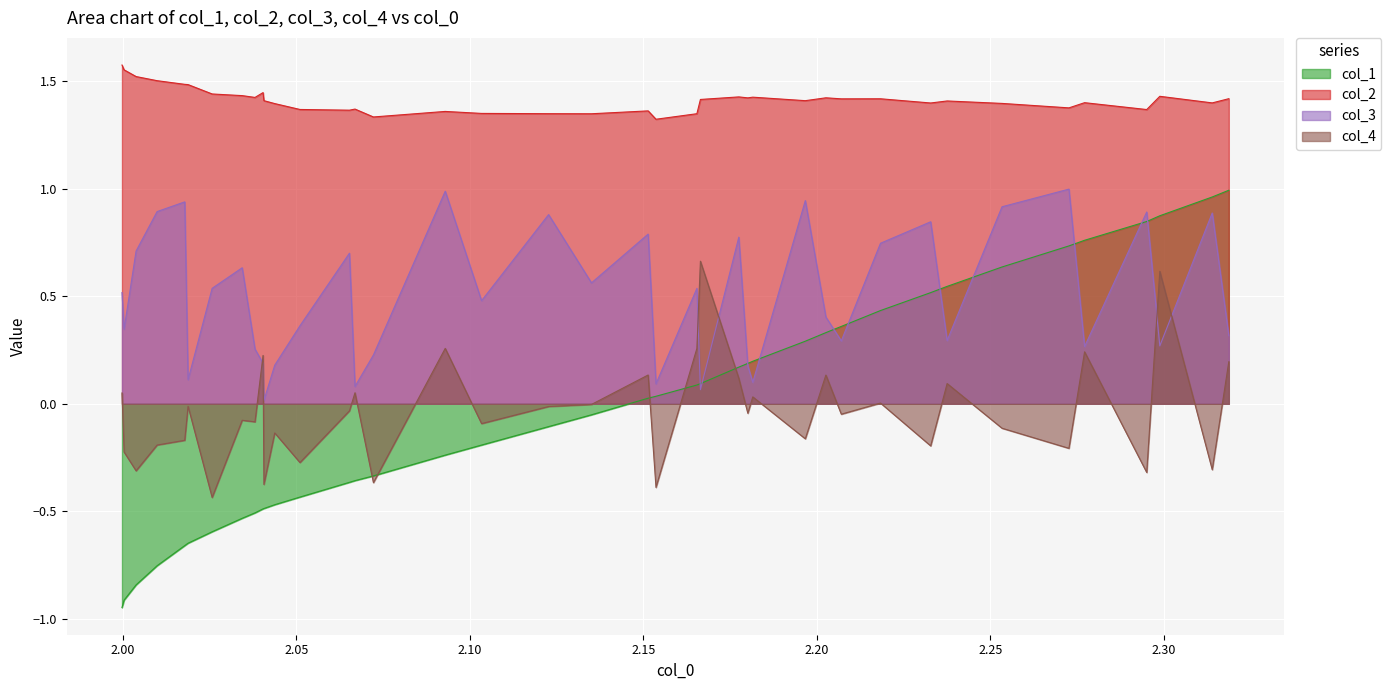

Which series has the largest range (max minus min)?

col_1